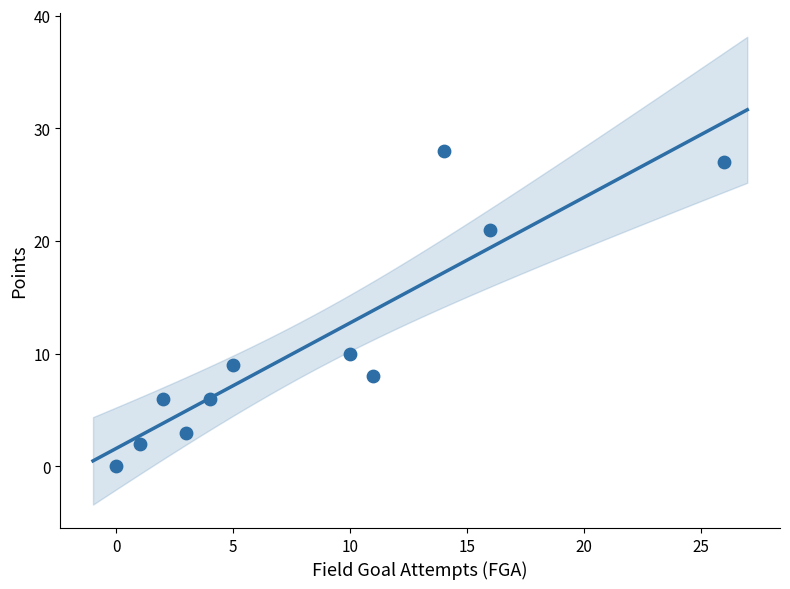

What Y value in the scatter plot is closest to 14?

10